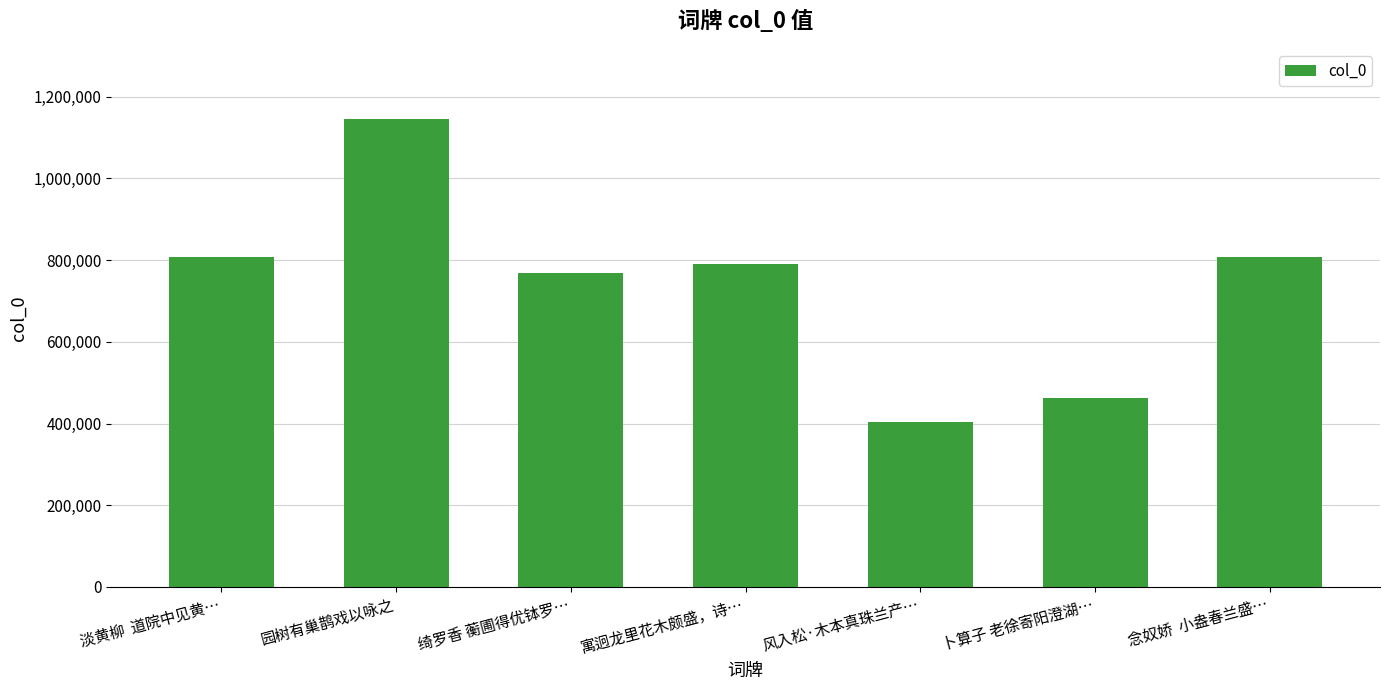

What is the change in value from 园树有巢鹊戏以咏之 to 风入松·木本真珠兰产…?

-740748